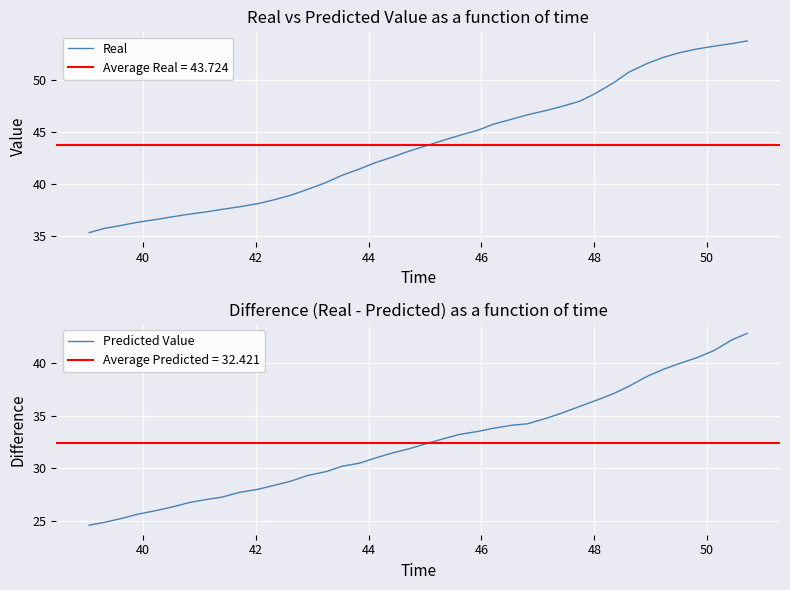

True or false: Predicted Value and Real intersect in this chart.

False